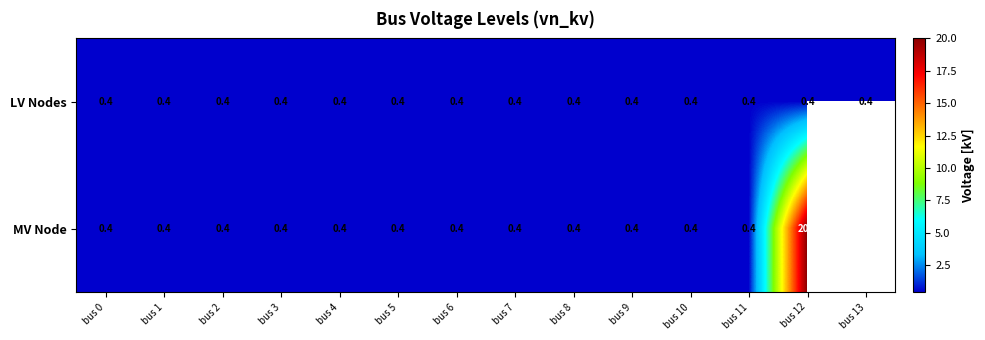

What is the sum of all LV Nodes values?

5.6